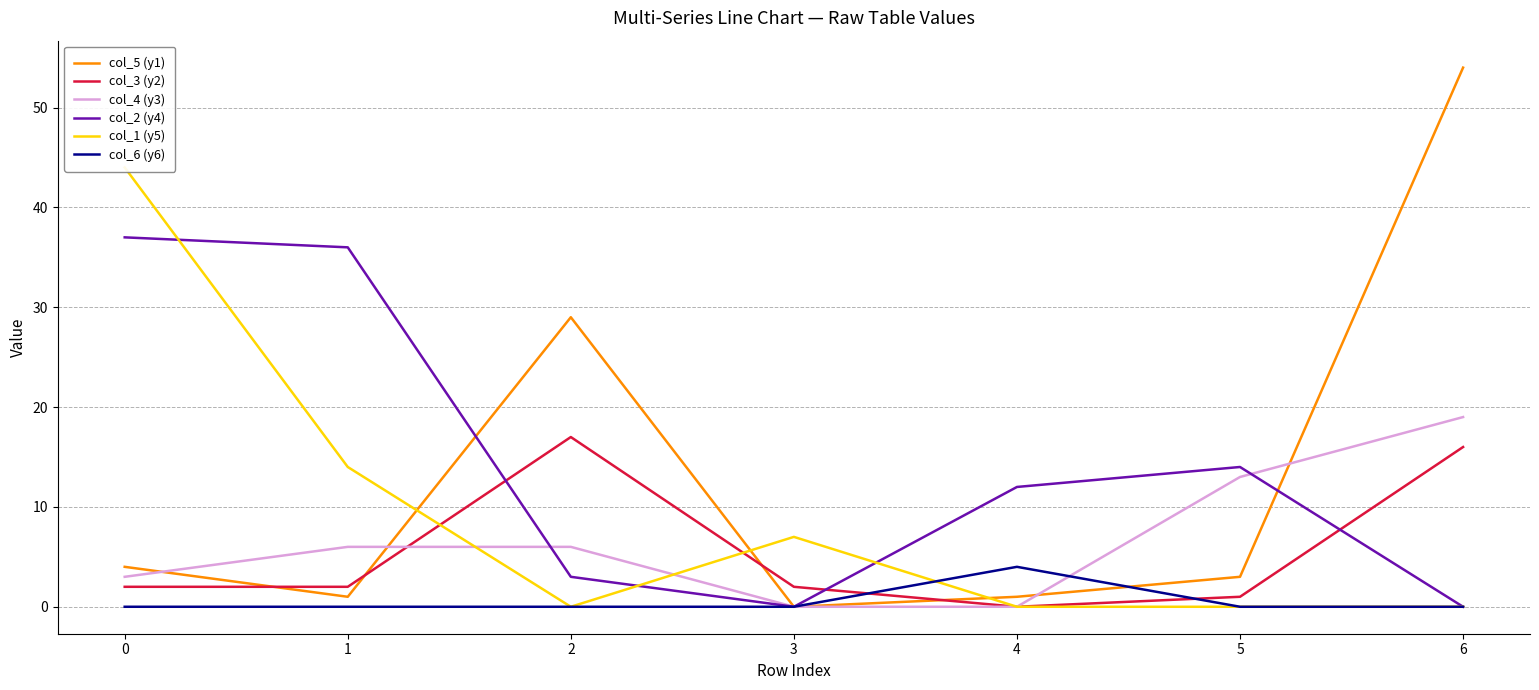

Is it true that col_5 (y1) equals 29 at 3?

False